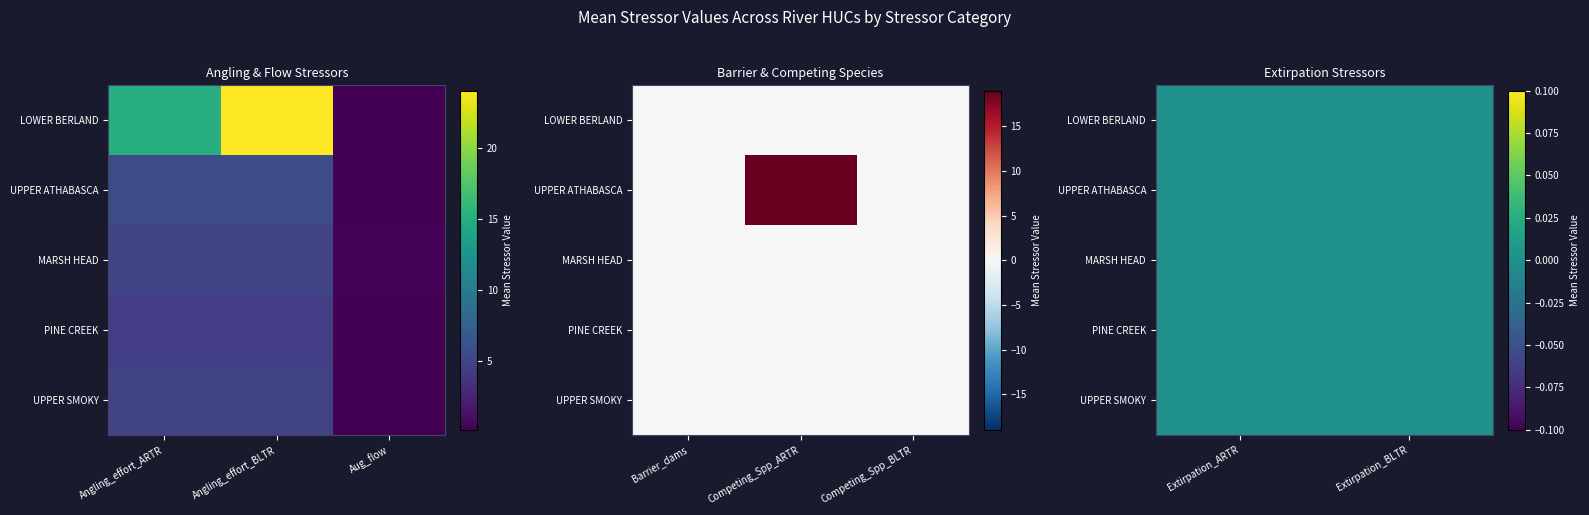

What is the difference between the second highest and minimum values in the MARSH HEAD CREEK series?

5.1